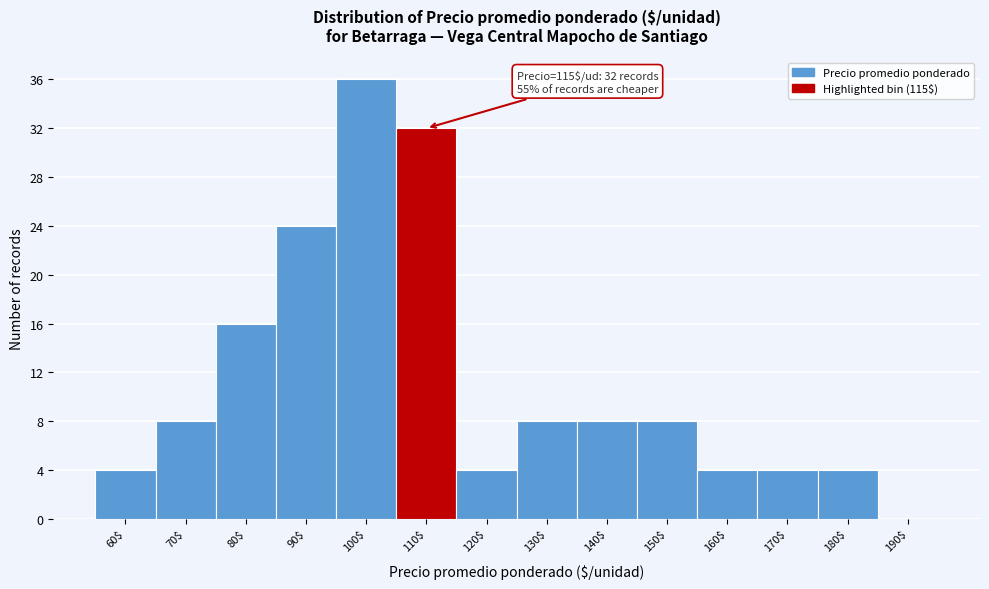

Is it true that the value at 80$ is 28?

False